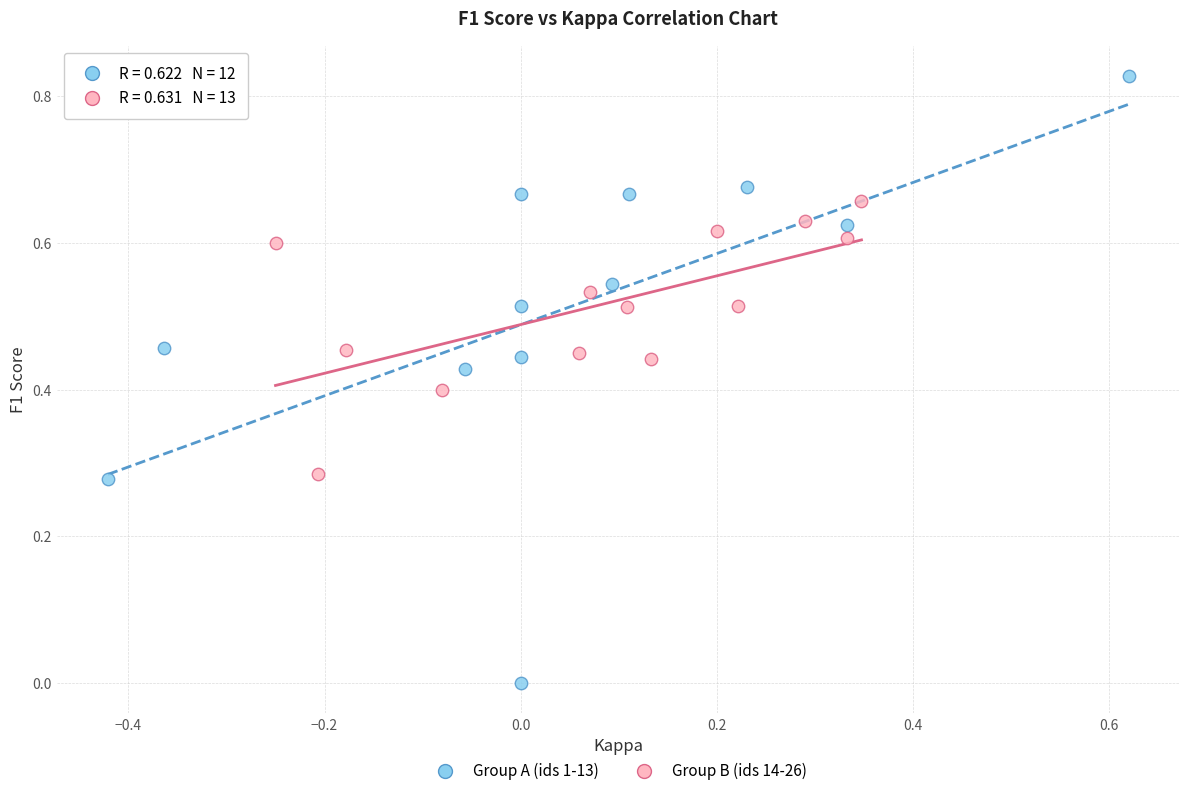

Which series has the widest spread of Y values?

Group A (ids 1-13)